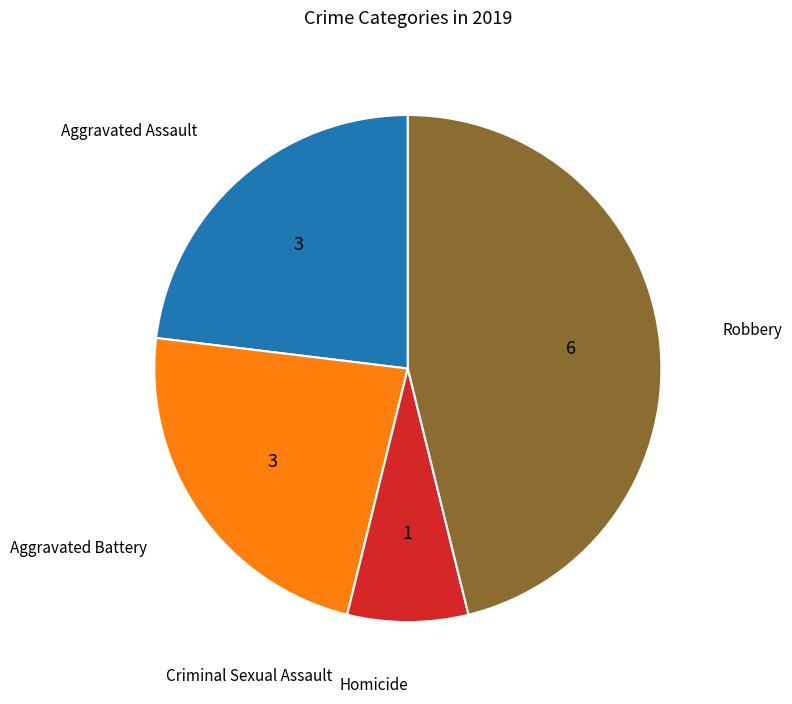

What is the ratio of the value at Homicide to the value at Aggravated Assault?

0.3